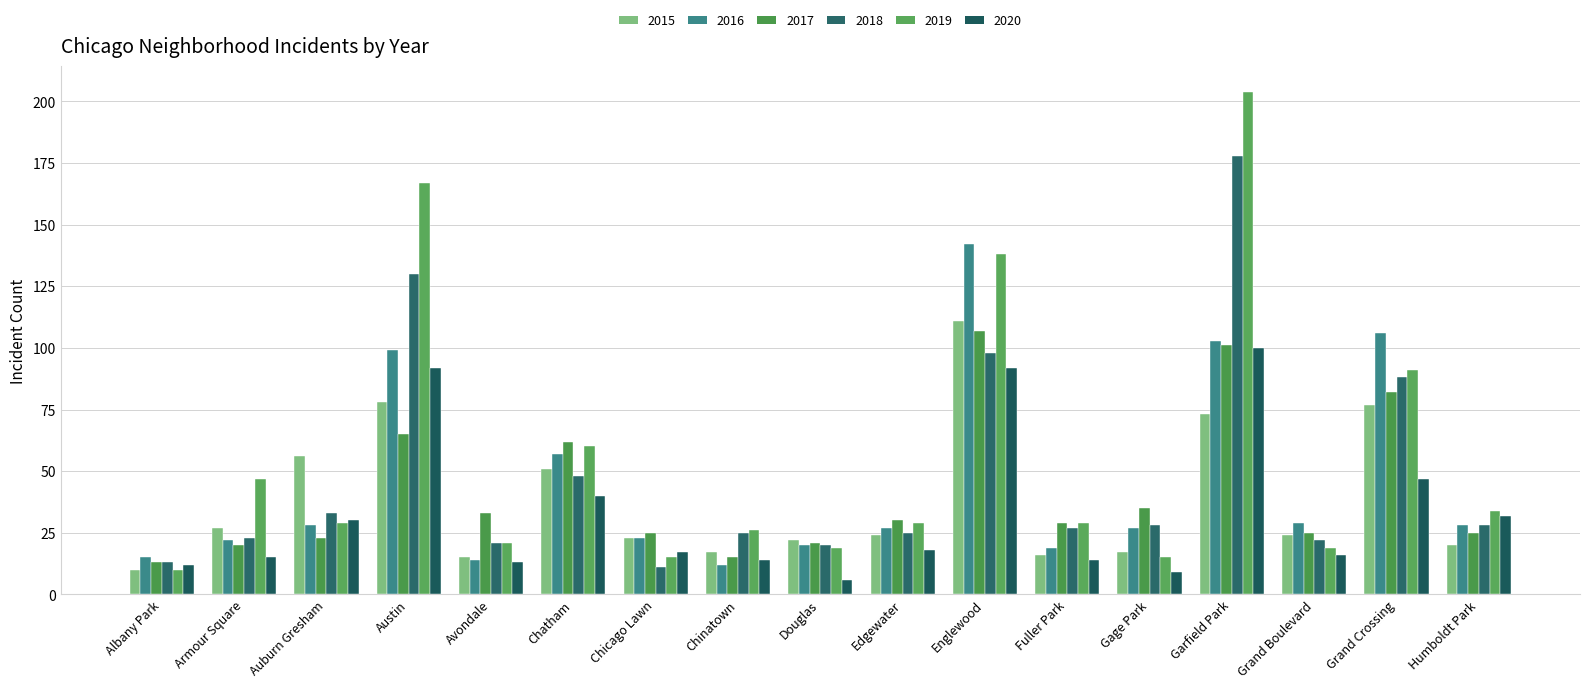

Is it true that 2016 equals 8 at Fuller Park?

False